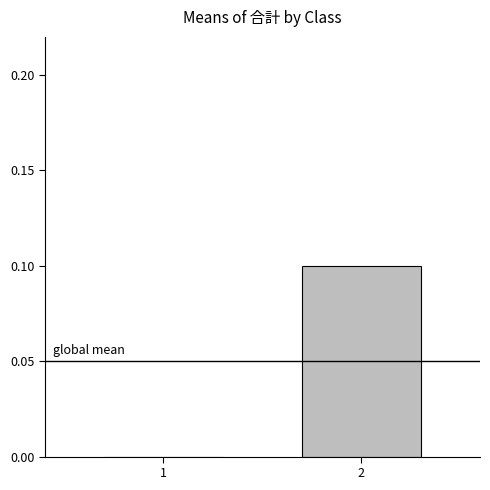

How many positive values are there?

1